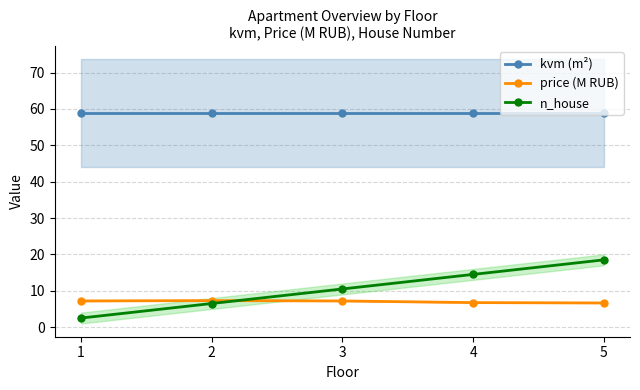

Does the chart display data point markers on the line(s)?

Yes